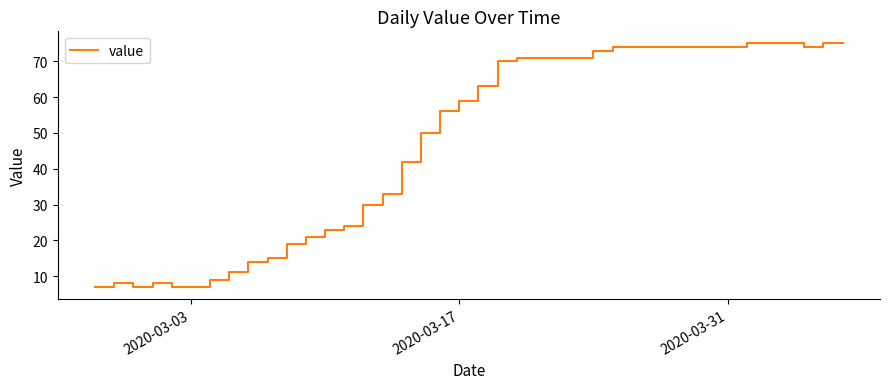

What is the difference between the maximum and minimum values?

68